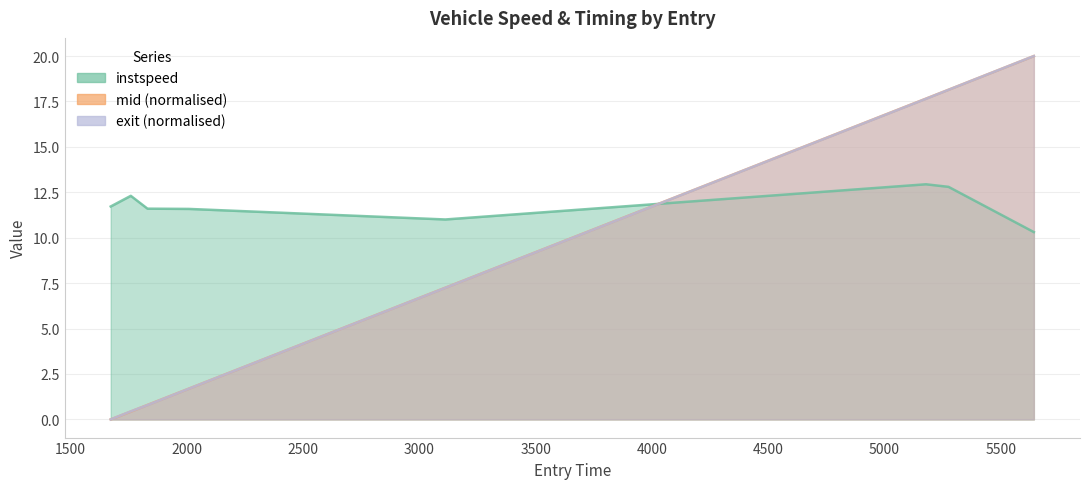

Reading left to right, extract all data points from this chart.

instspeed: 11.7	12.3	11.6	11.6	11.0	12.9	12.8	10.3
mid: 0.0	0.4	0.8	1.7	7.2	17.7	18.1	20.0
exit: 0.0	0.4	0.8	1.7	7.2	17.6	18.1	20.0